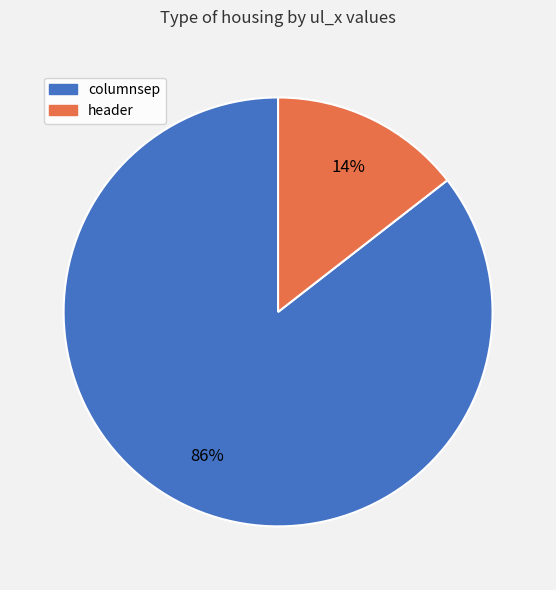

Is there a majority slice in this chart?

Yes